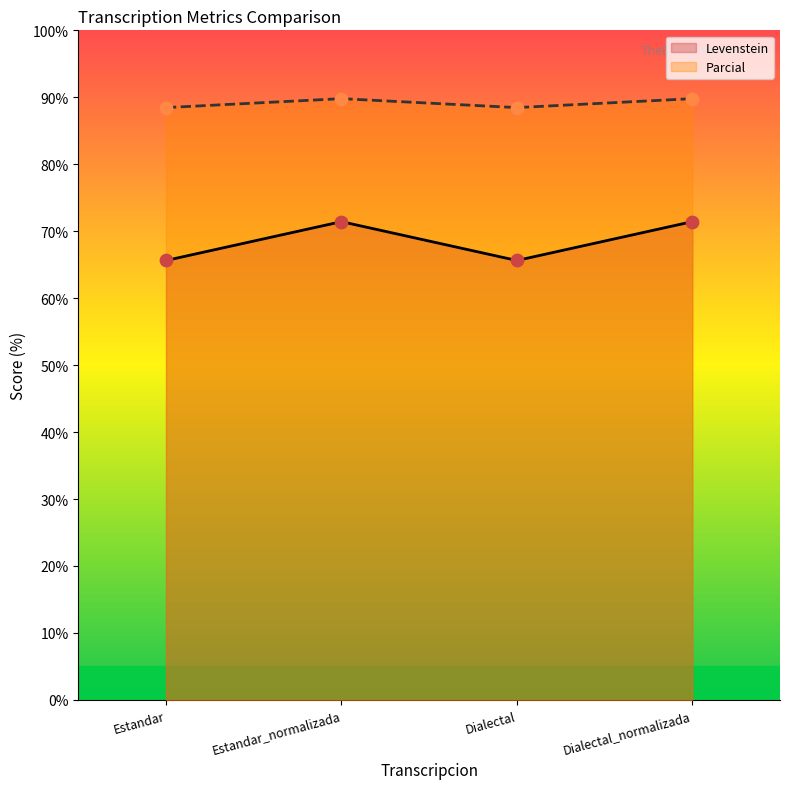

What are all the series names shown in the legend?

Levenstein, Parcial